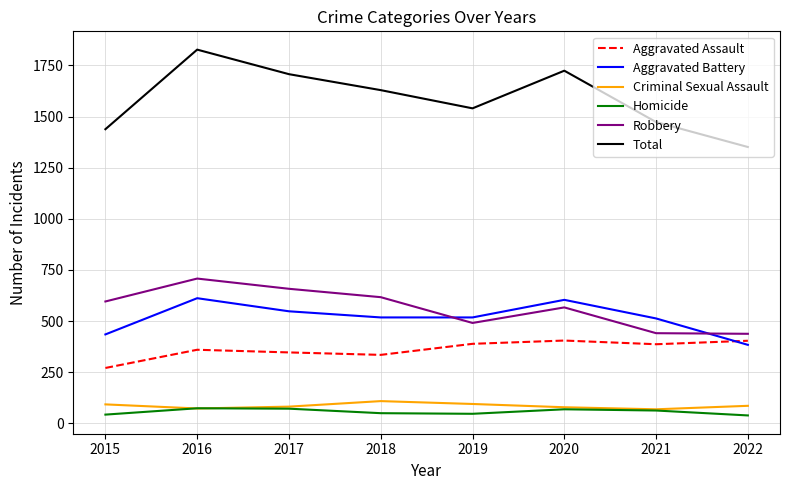

Which series has the largest total across all categories?

Total